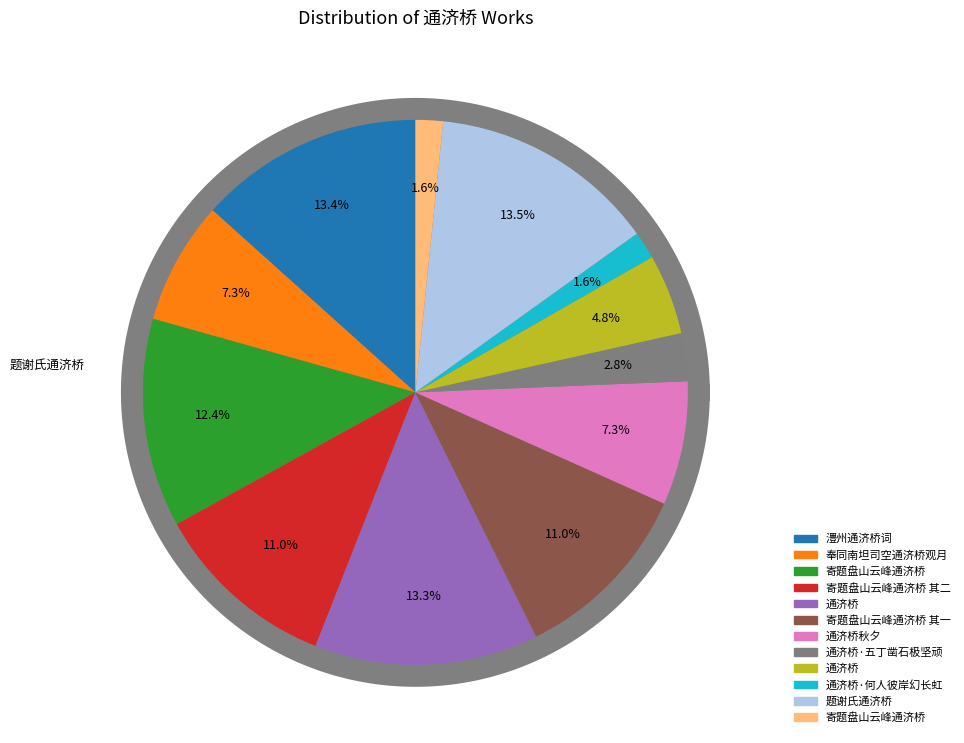

Rank the categories by value from highest to lowest.

题谢氏通济桥, 澧州通济桥词, 通济桥, 寄题盘山云峰通济桥, 寄题盘山云峰通济桥 其一, 寄题盘山云峰通济桥 其二, 通济桥秋夕, 奉同南坦司空通济桥观月, 通济桥, 通济桥·五丁凿石极坚顽, 通济桥·何人彼岸幻长虹, 寄题盘山云峰通济桥